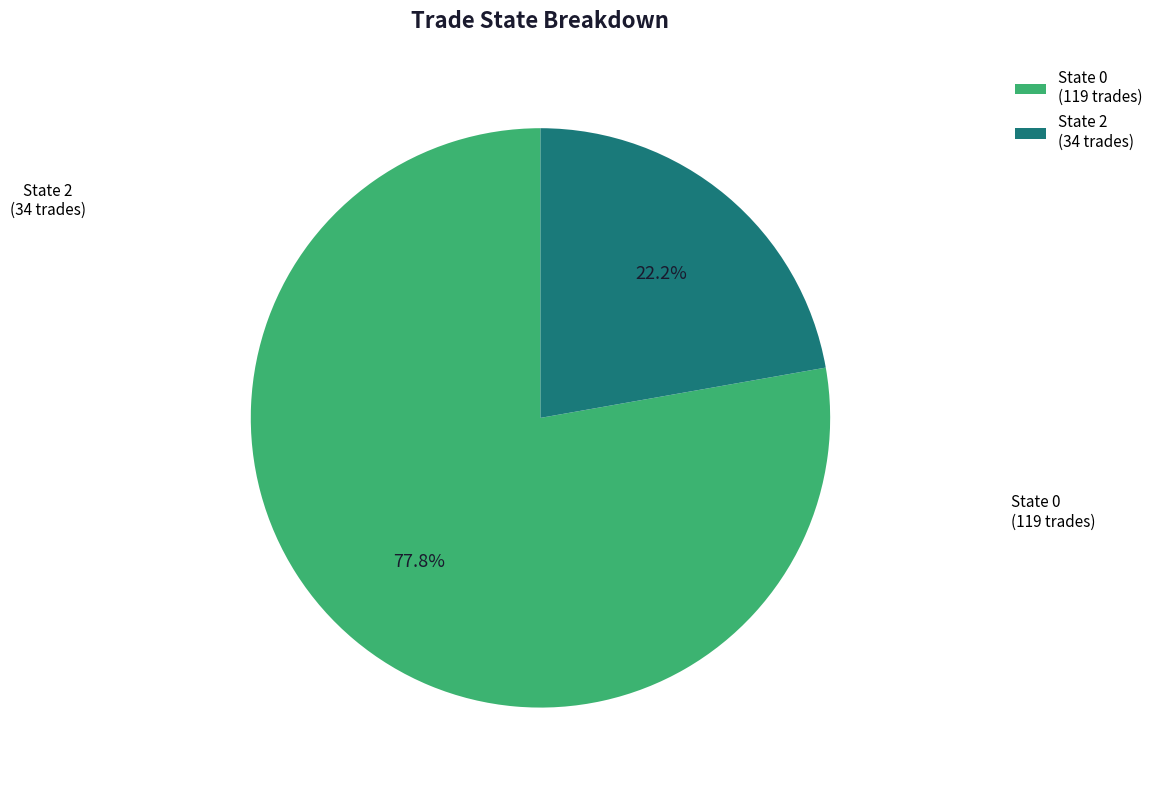

What percentage do State 2 (34 trades) and State 0 (119 trades) together represent?

100.0%